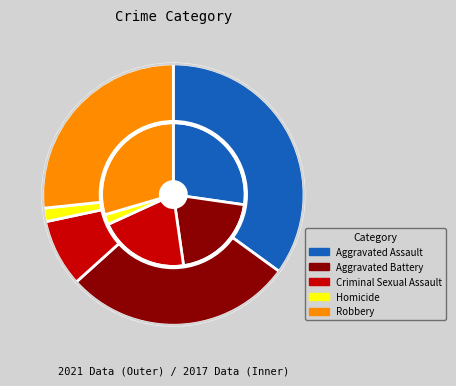

To the nearest percent, what portion does values_2021 represent?

27%